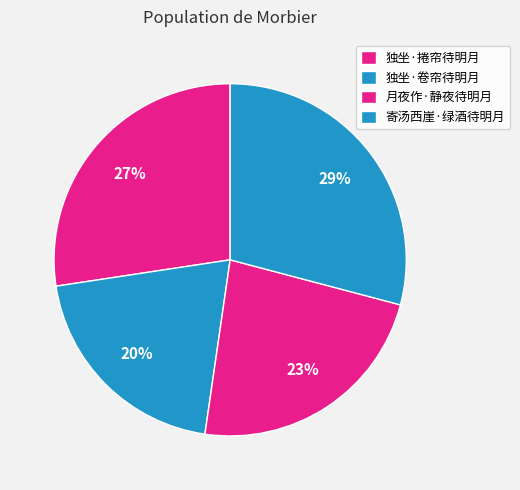

Between 独坐·捲帘待明月 and 寄汤西崖·绿酒待明月, which is larger?

寄汤西崖·绿酒待明月